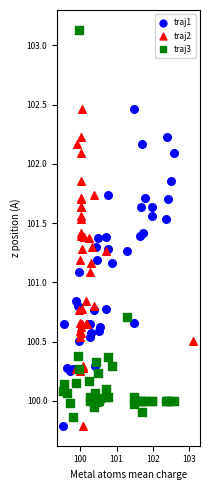

What are all the series names shown in the legend?

traj1, traj2, traj3